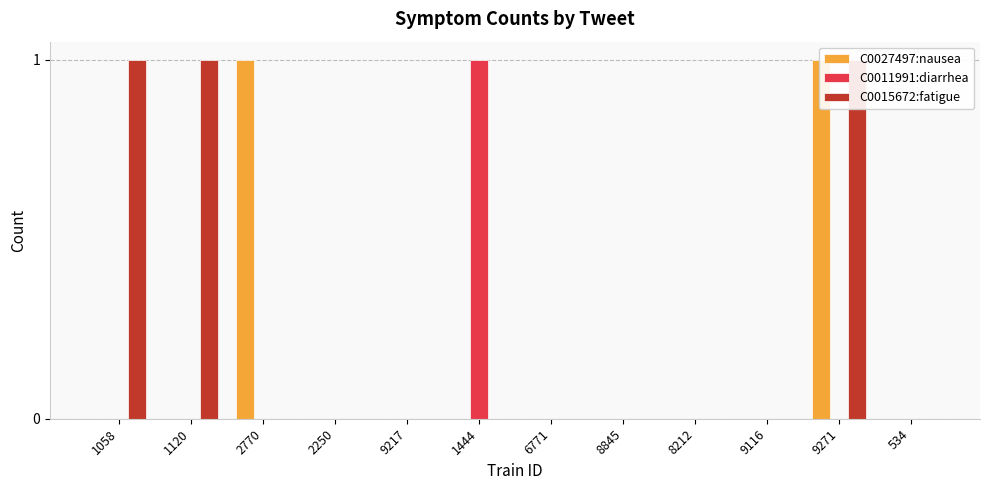

The C0027497:nausea series shows 0 at 9217. True or false?

True